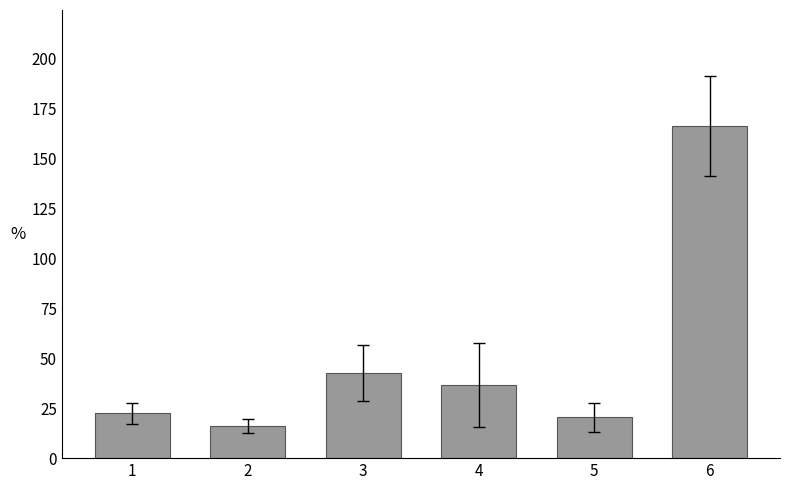

How many values are below 36?

3